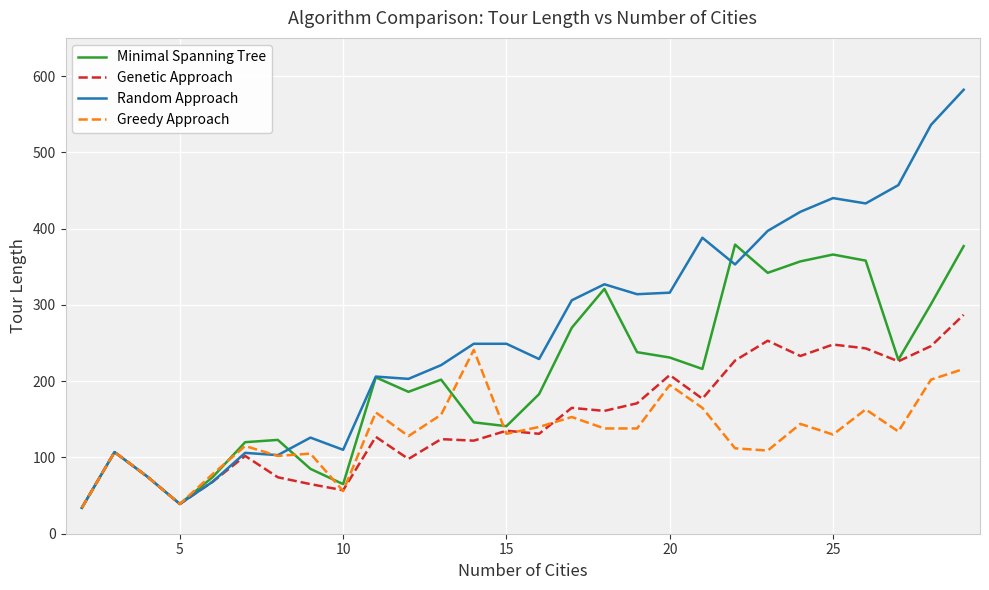

What is the smallest value displayed?

34